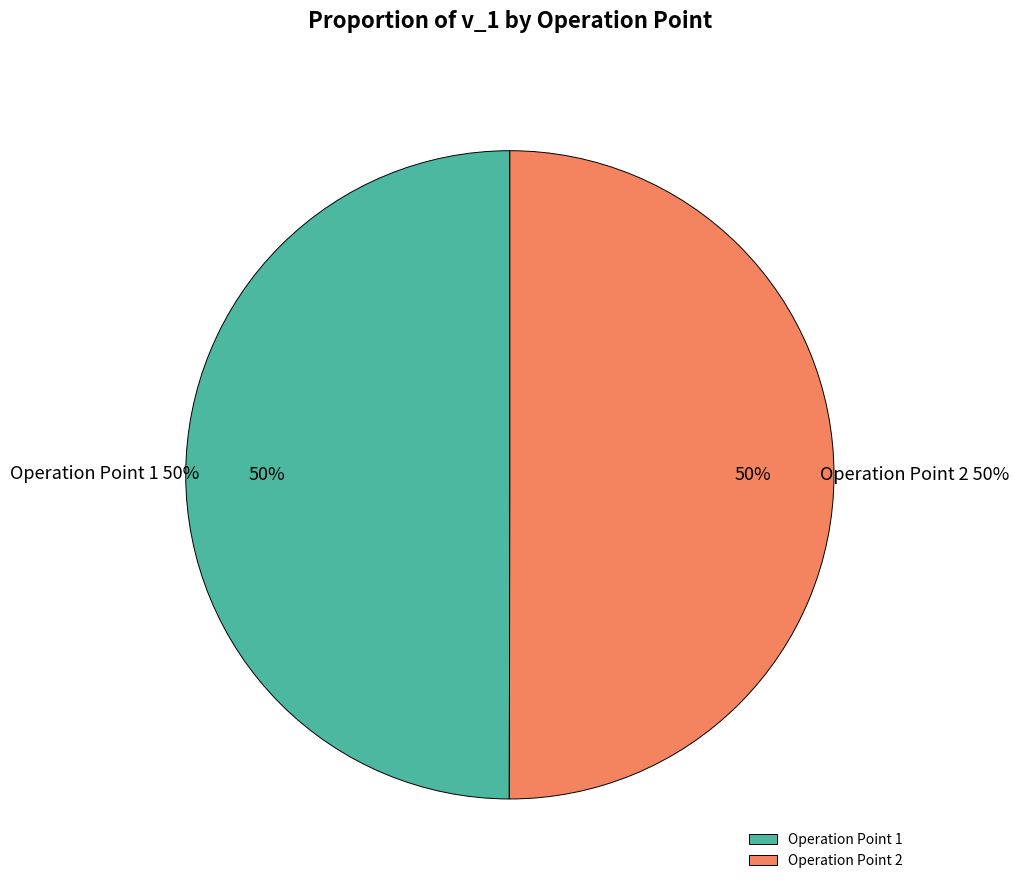

What percentage is the Operation Point 2 slice, to the nearest percent?

50%